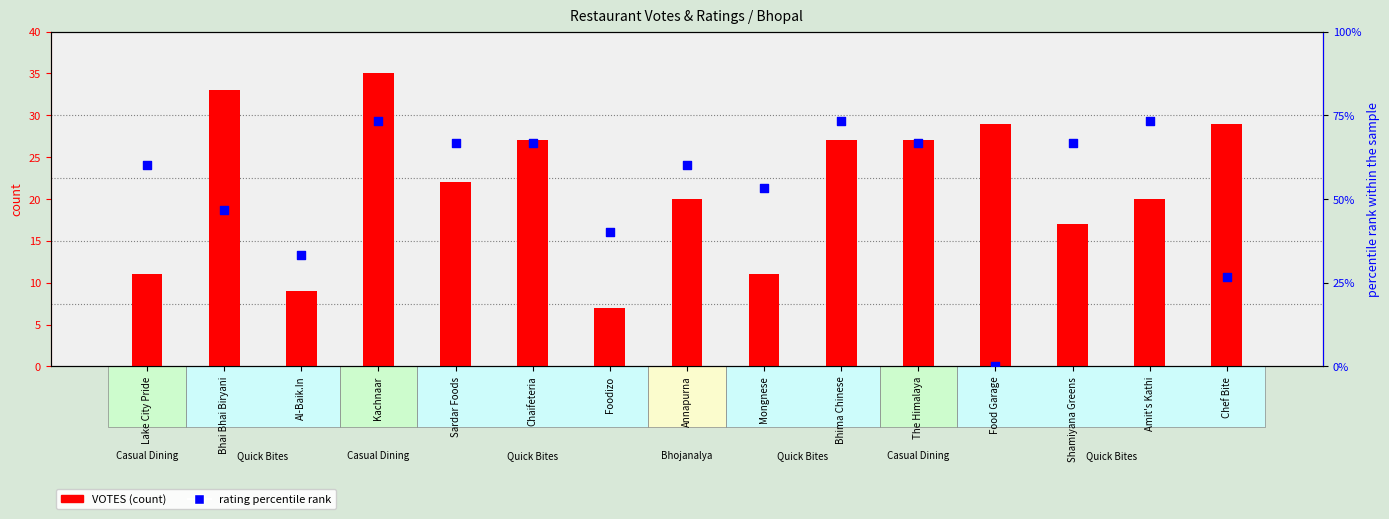

What are all the series names shown in the legend?

VOTES (count), rating percentile